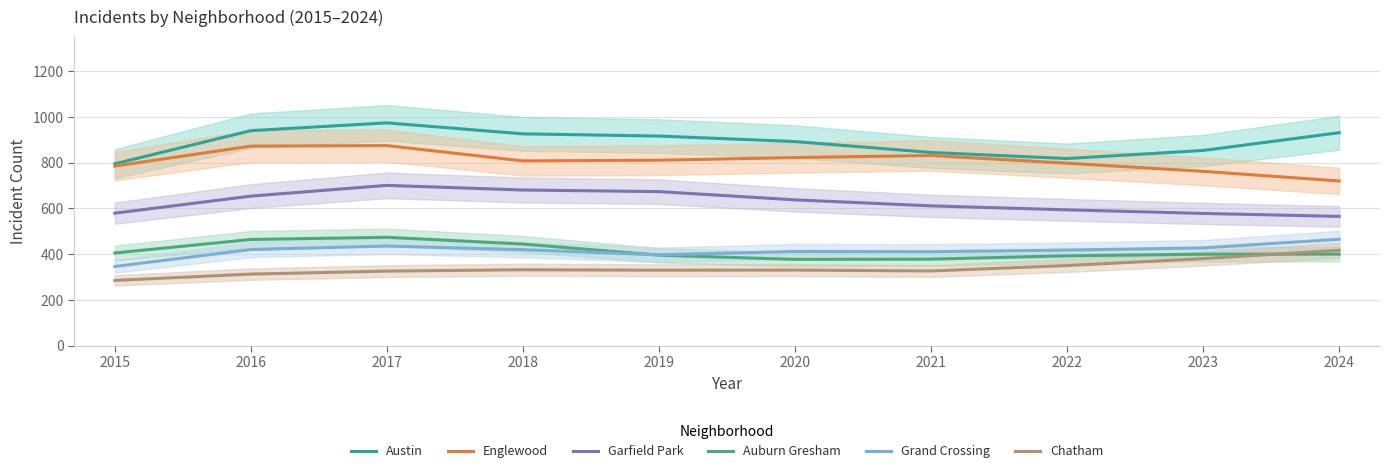

What is the sum of all Auburn Gresham values?

4129.3